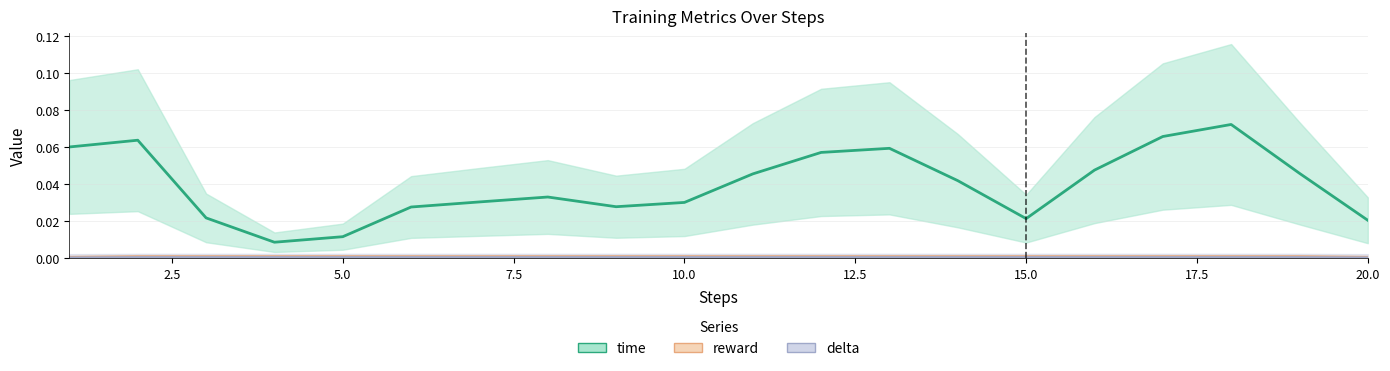

How many delta values are between 0 and 1?

20